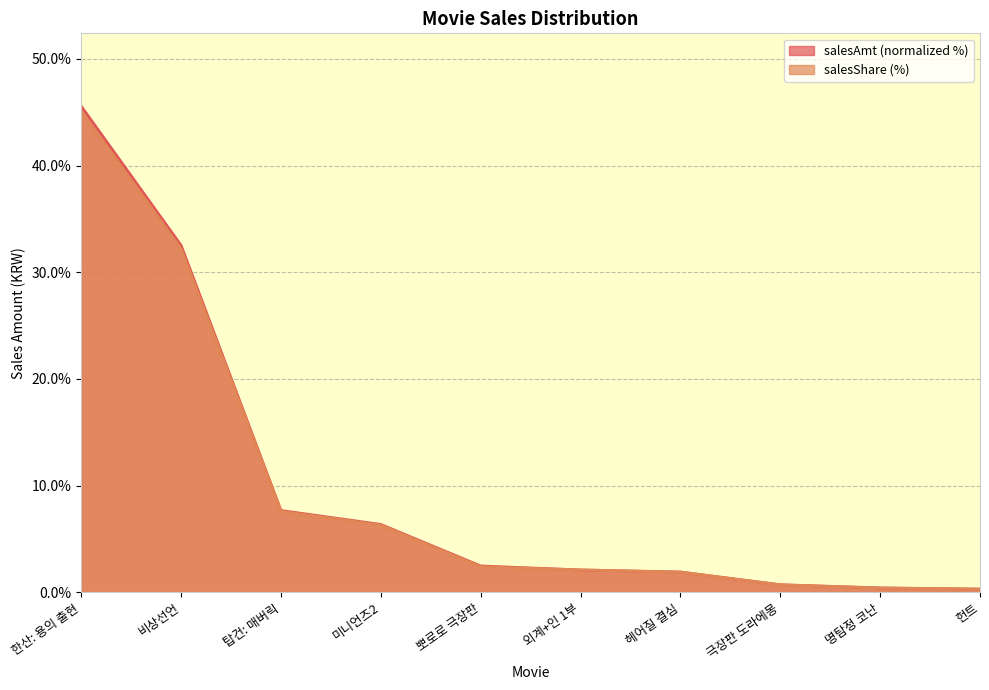

Is it true that salesShare equals 3.8 at 탑건: 매버릭?

False